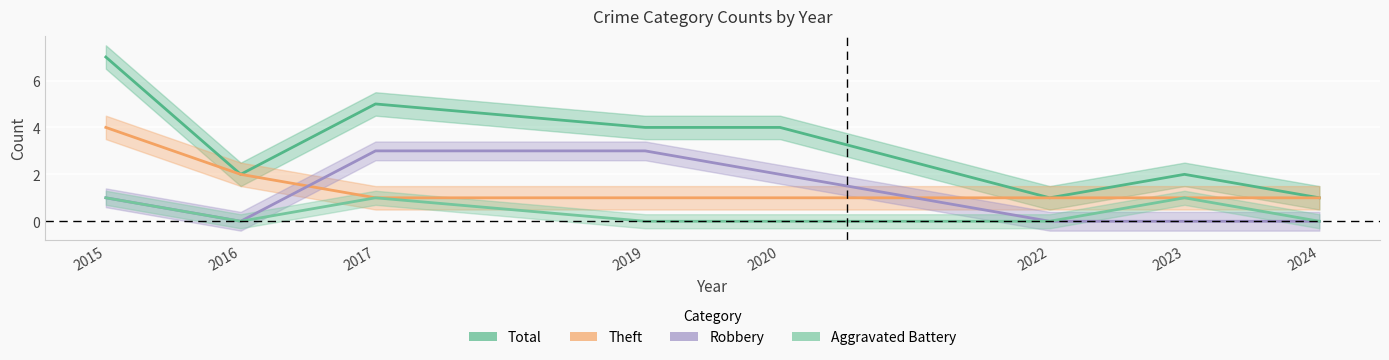

At which category does Total reach its first local peak?

2017